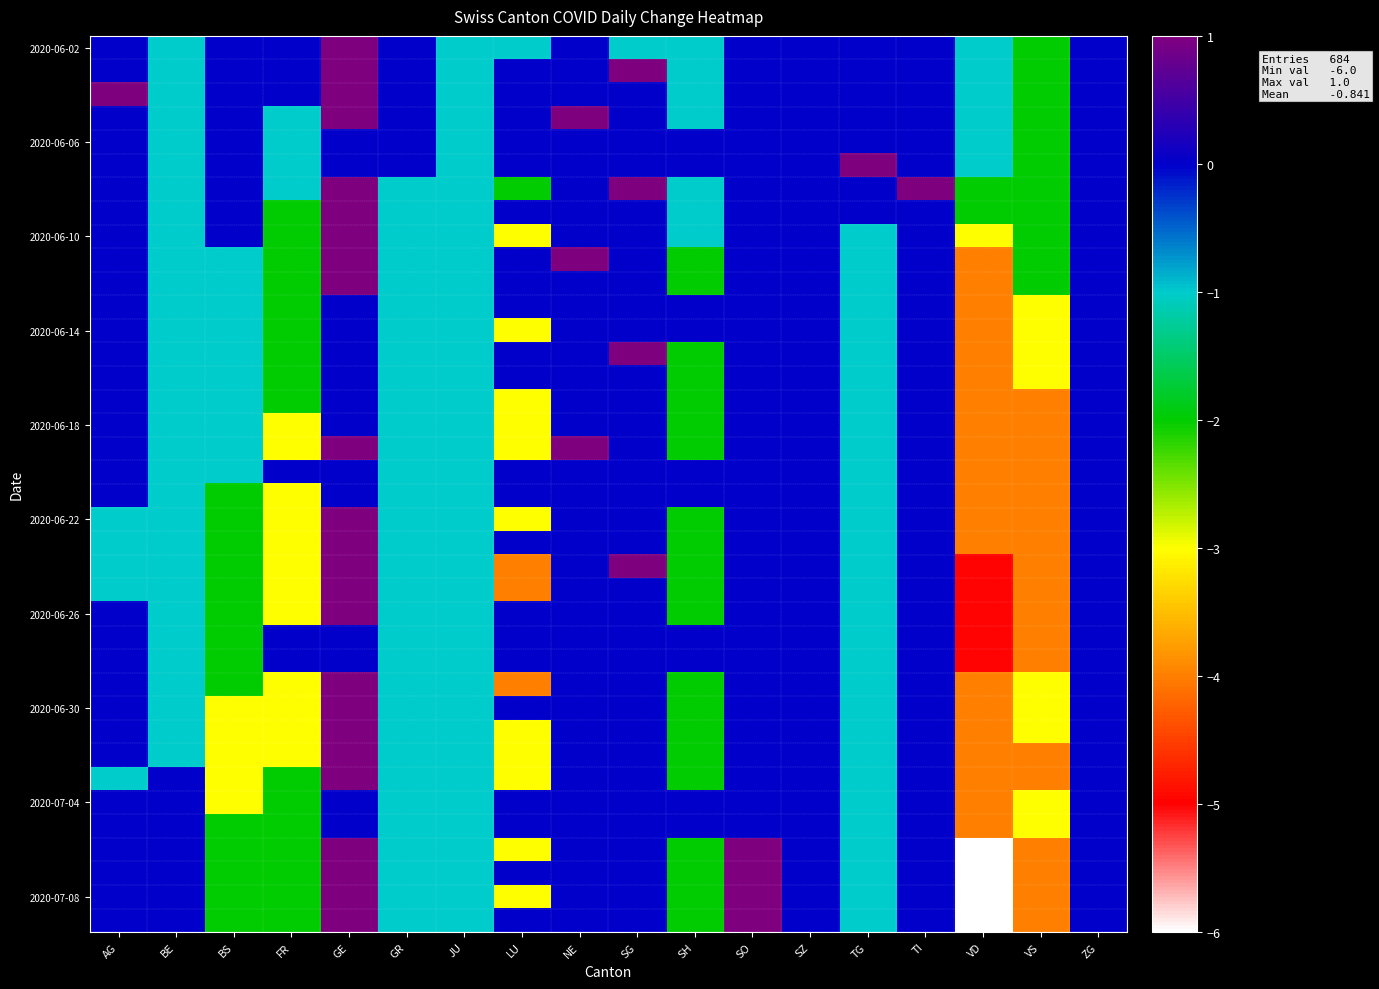

Between GE and SG, which is larger?

GE